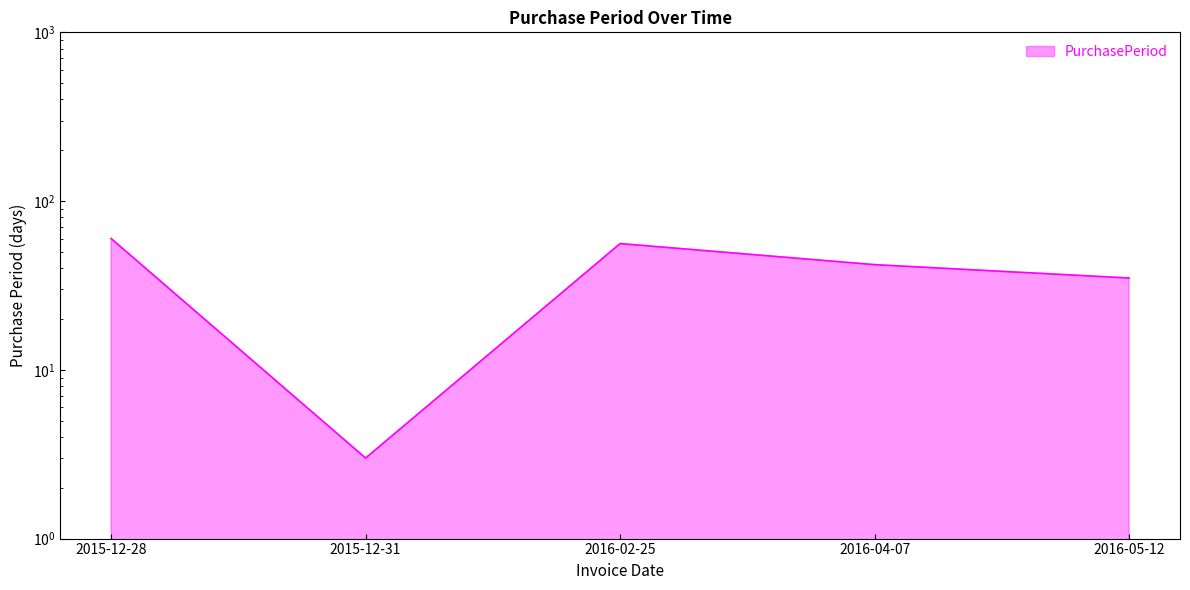

Rank the categories by value from highest to lowest.

2015-12-28, 2016-02-25, 2016-04-07, 2016-05-12, 2015-12-31